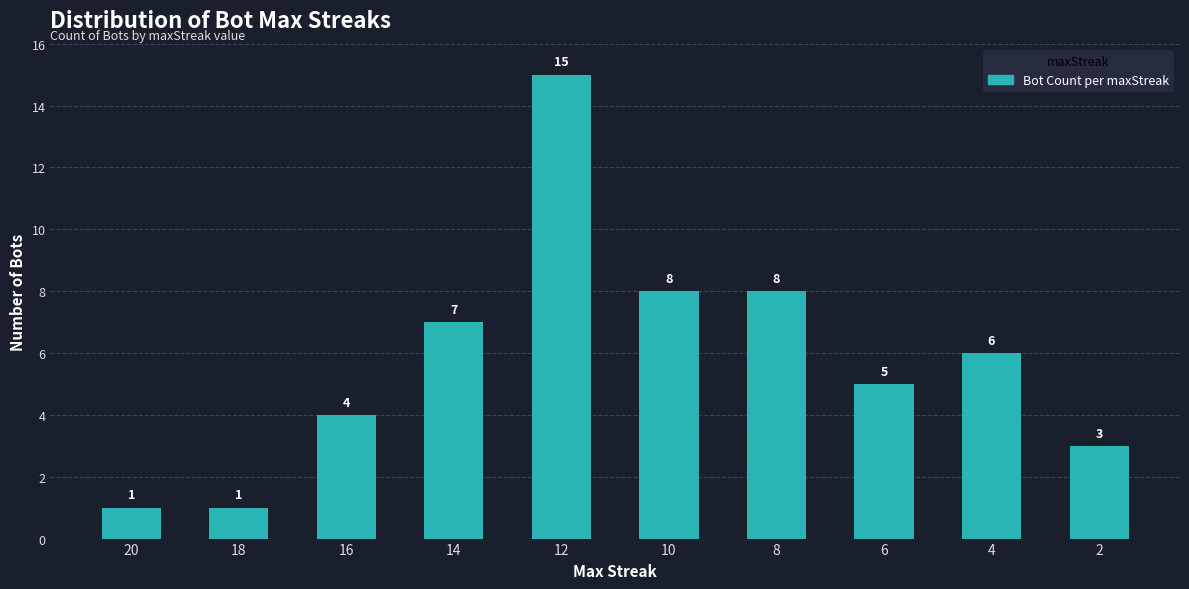

What is the difference between the second highest and second lowest values?

7